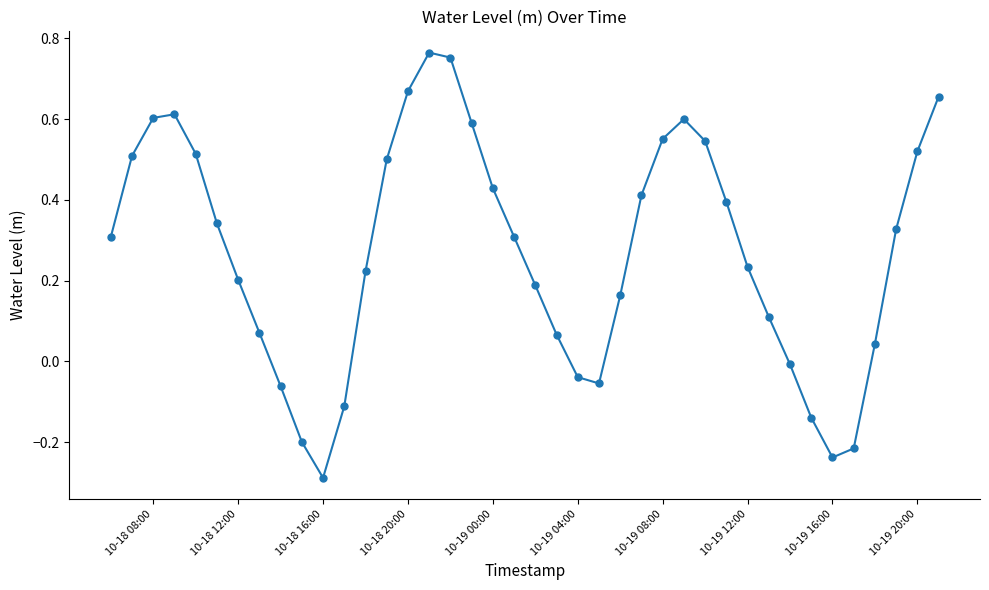

How many negative values are there?

10